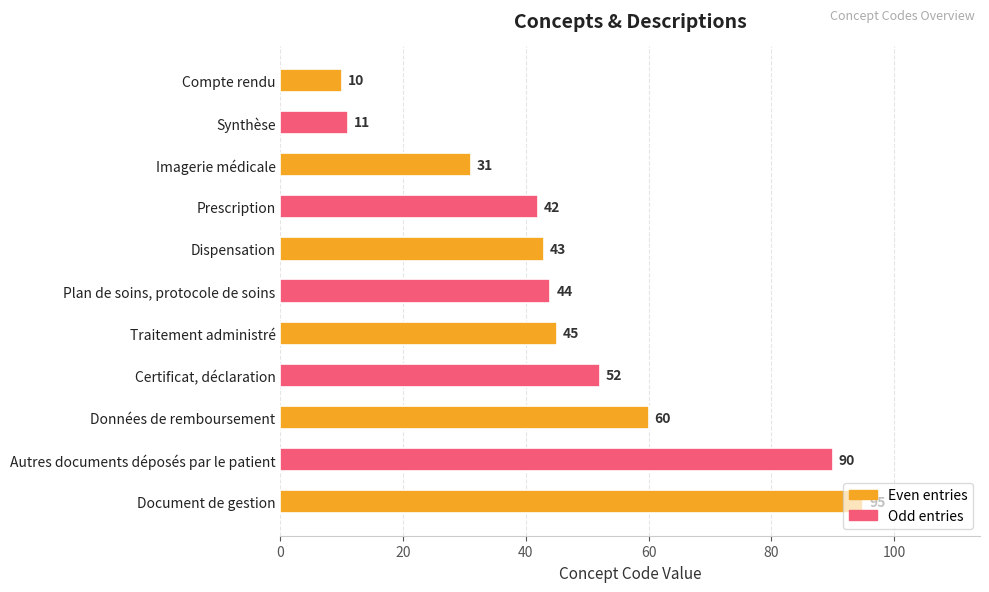

List the labels in order of value, smallest first.

Compte rendu, Synthèse, Imagerie médicale, Prescription, Dispensation, Plan de soins, protocole de soins, Traitement administré, Certificat, déclaration, Données de remboursement, Autres documents déposés par le patient, Document de gestion